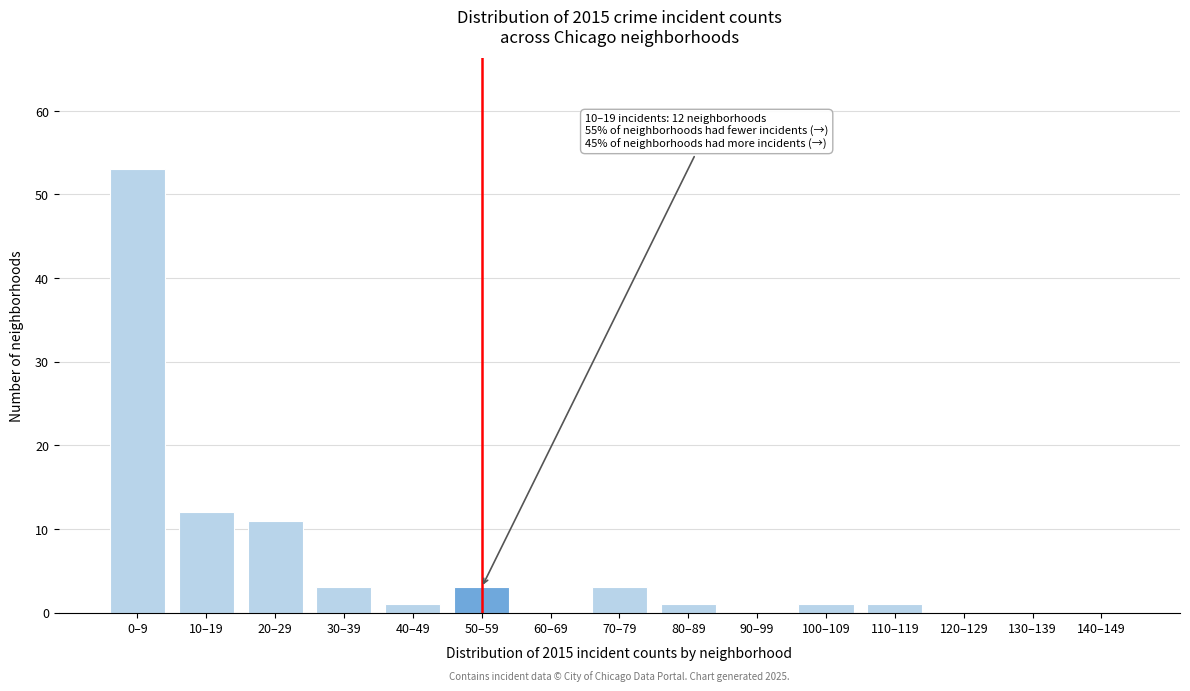

Reading left to right, what are all the values shown in this chart?

0–9=53	10–19=12	20–29=11	30–39=3	40–49=1	50–59=3	60–69=0	70–79=3	80–89=1	90–99=0	100–109=1	110–119=1	120–129=0	130–139=0	140–149=0